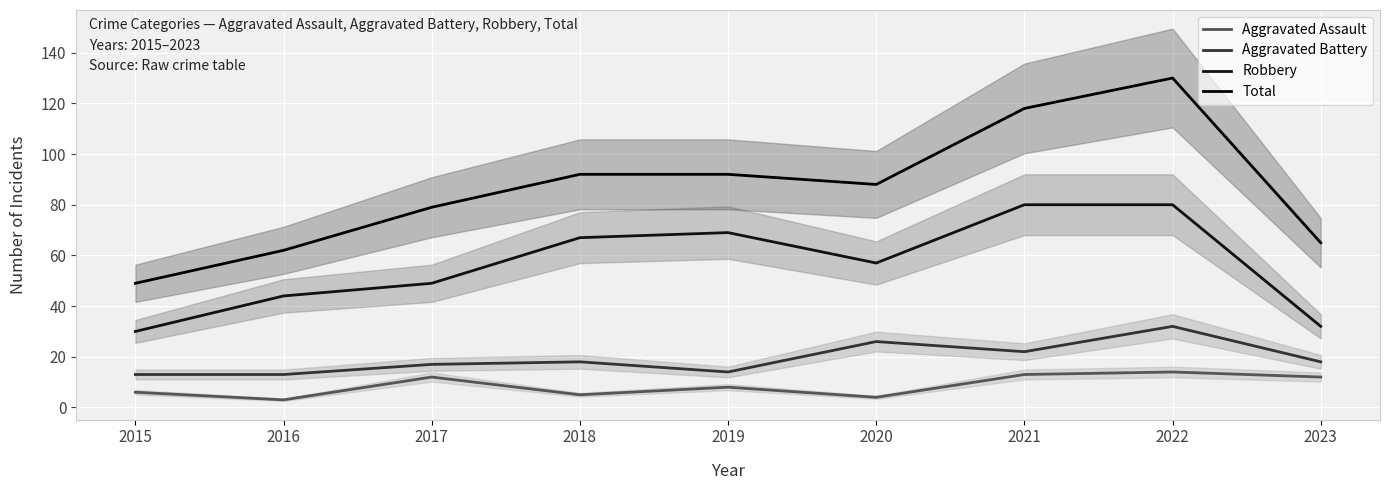

At which category is the sum across all series the highest?

2022